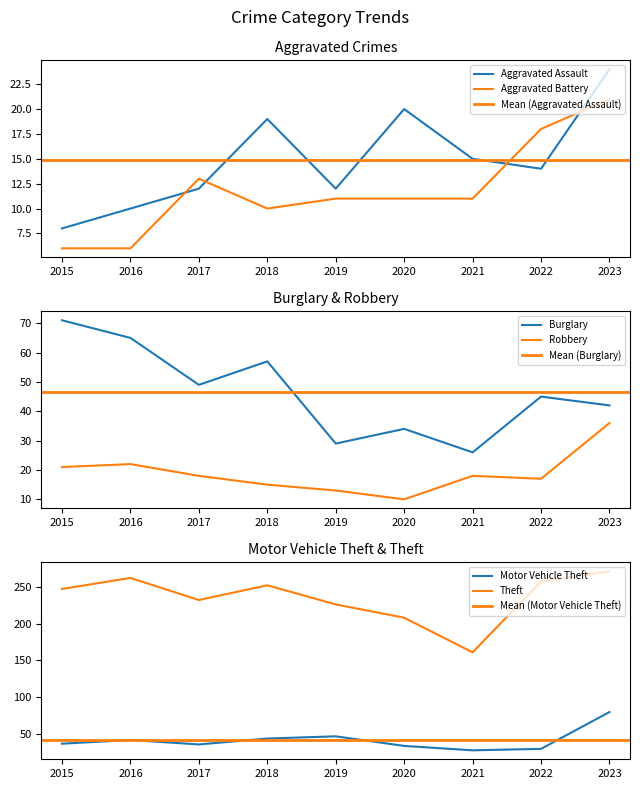

What is the highest value of the Motor Vehicle Theft series?

80